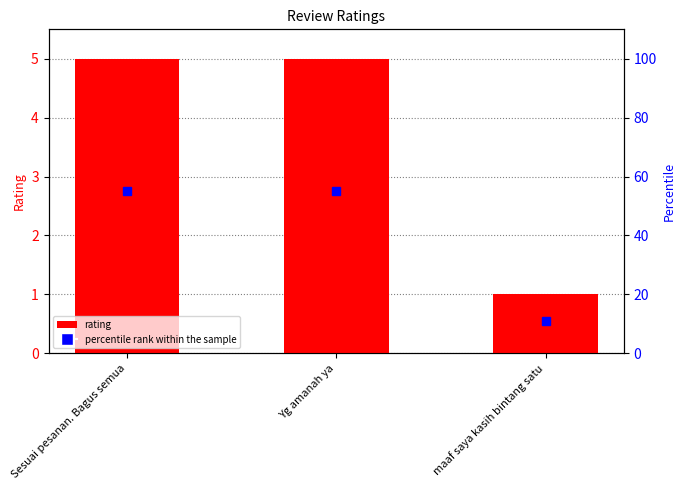

How many data points are less than 5?

1